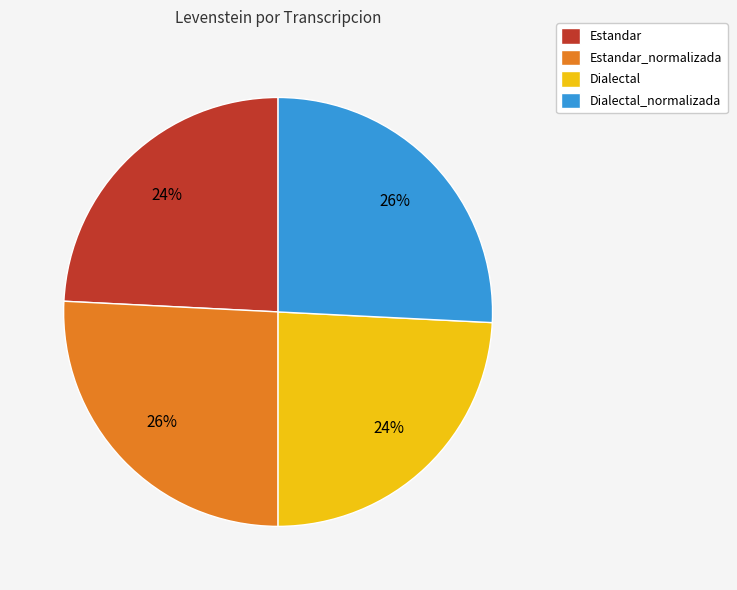

Does Dialectal_normalizada account for over 50% of the chart?

No